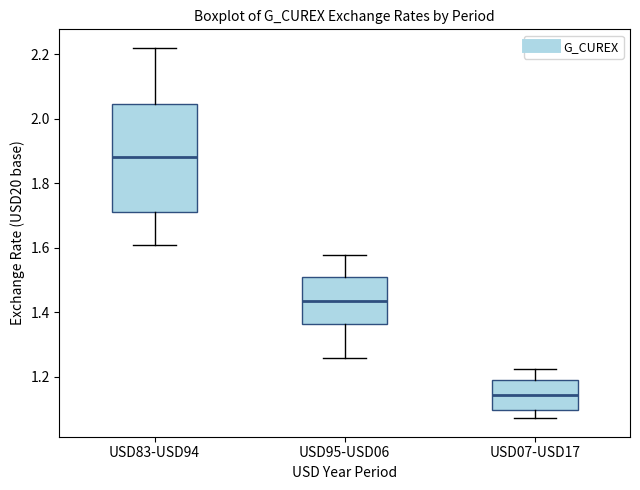

Where is the lower edge of the box for USD07-USD17 on the y-axis? The values are not printed on the chart, so give them approximately, as read against the axis.

1.10